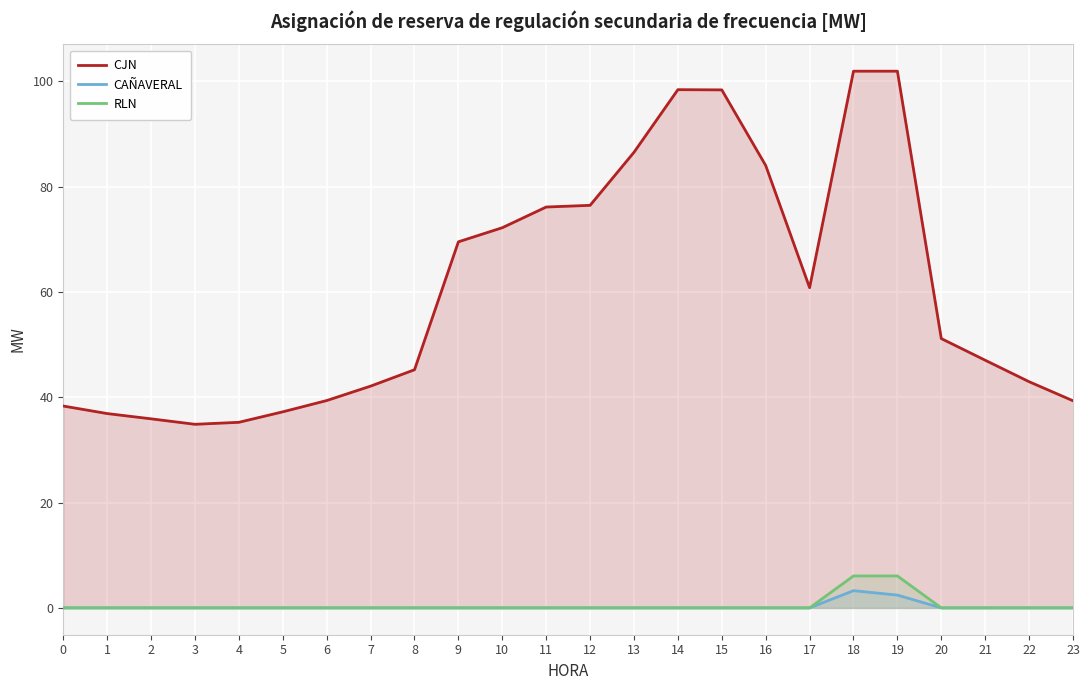

What is the maximum value shown in the chart?

101.9